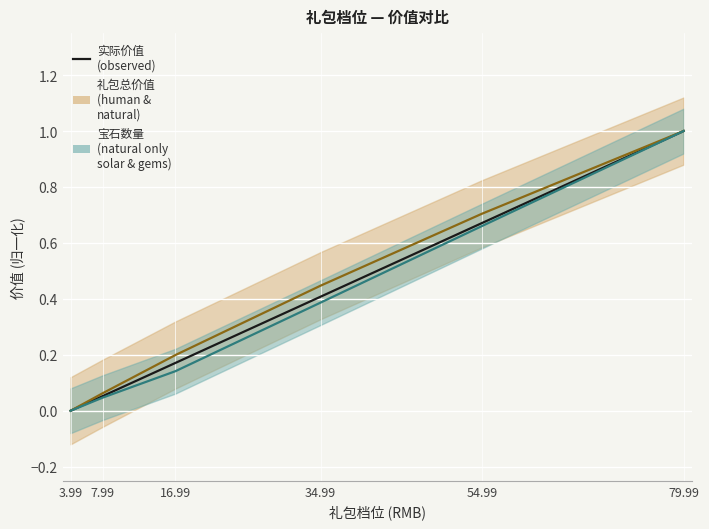

Is the value of 实际价值 (observed) at 3.99 greater than the value of 宝石数量 (natural only) at 54.99?

No